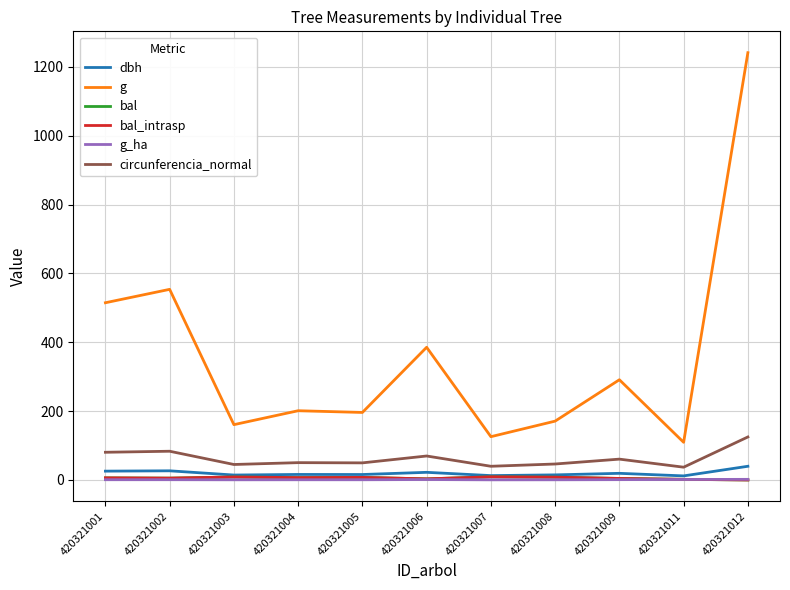

At which category does dbh reach its first local valley?

420321003